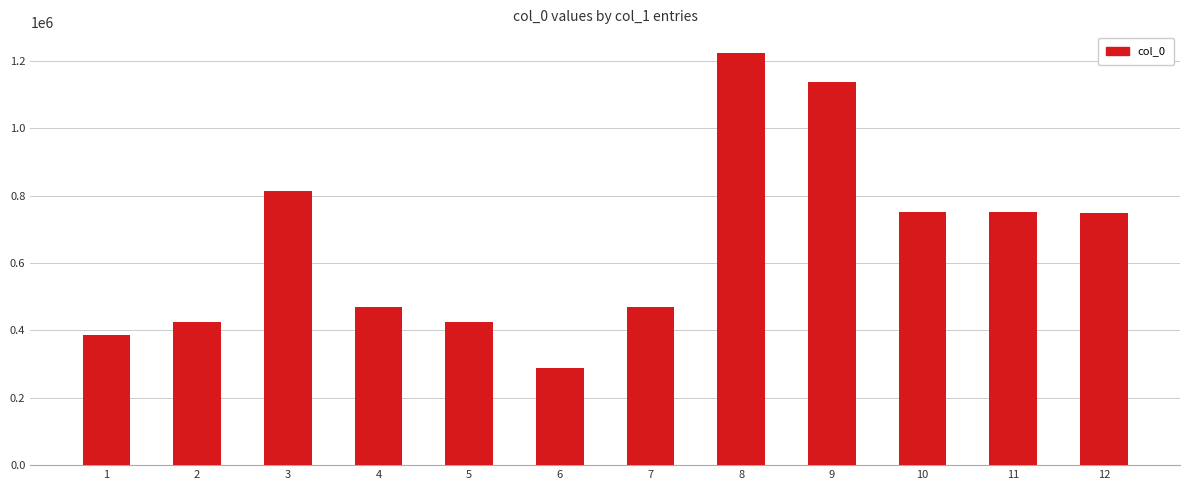

At which label does the data first exceed 747176?

3